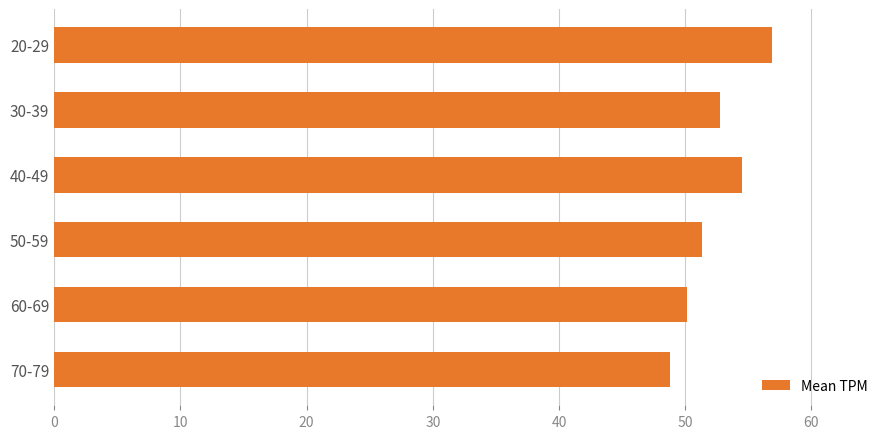

Approximately how many times larger is the value at 20-29 compared to 50-59?

1.1